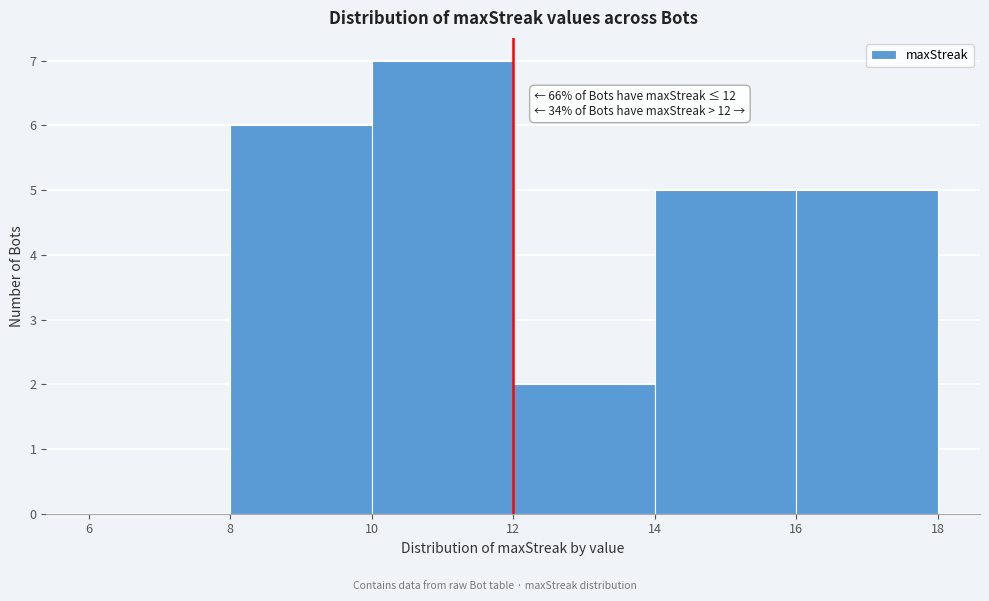

Over which range of the x-axis is the bar tallest?

10 to 12